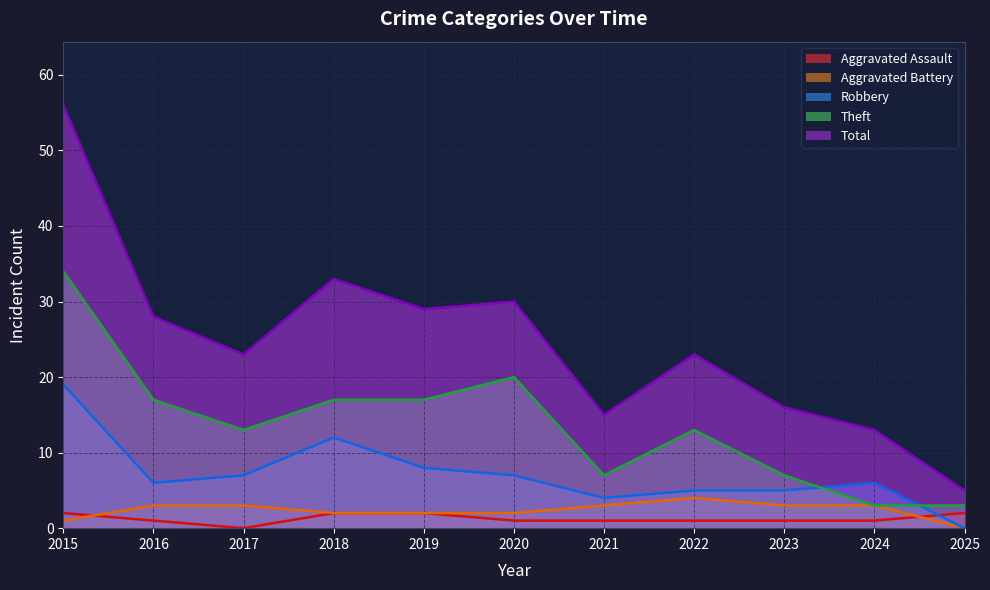

True or false: Robbery has more than 2 interior local peaks.

False